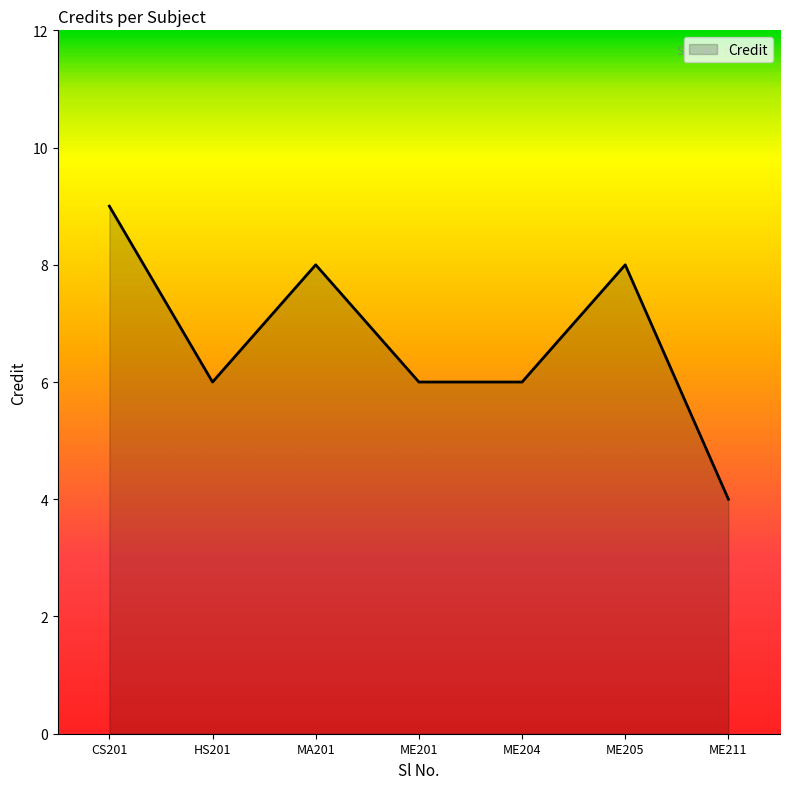

What position from the left is ME204?

5